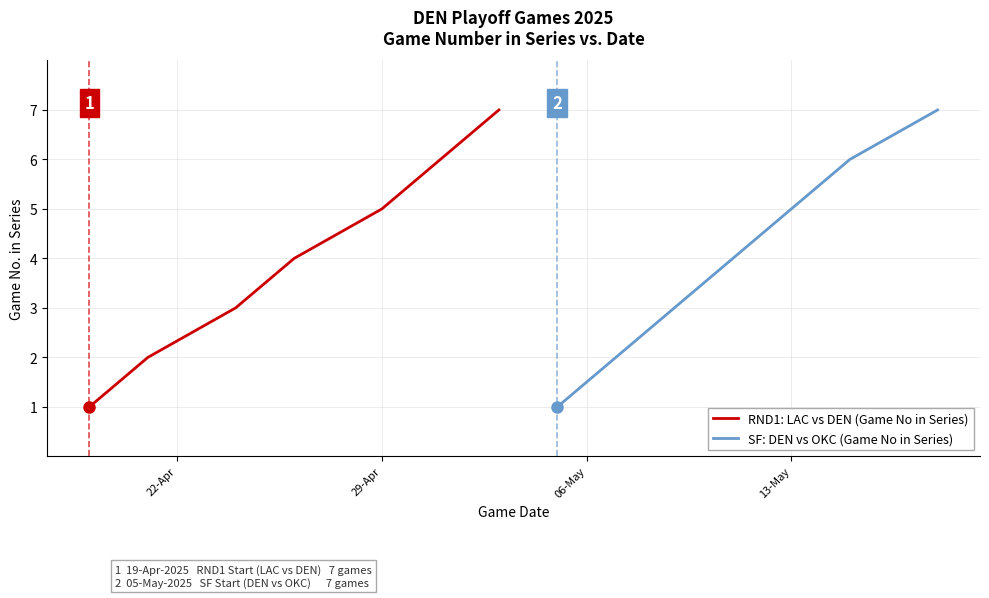

Count the number of categories in the chart.

7